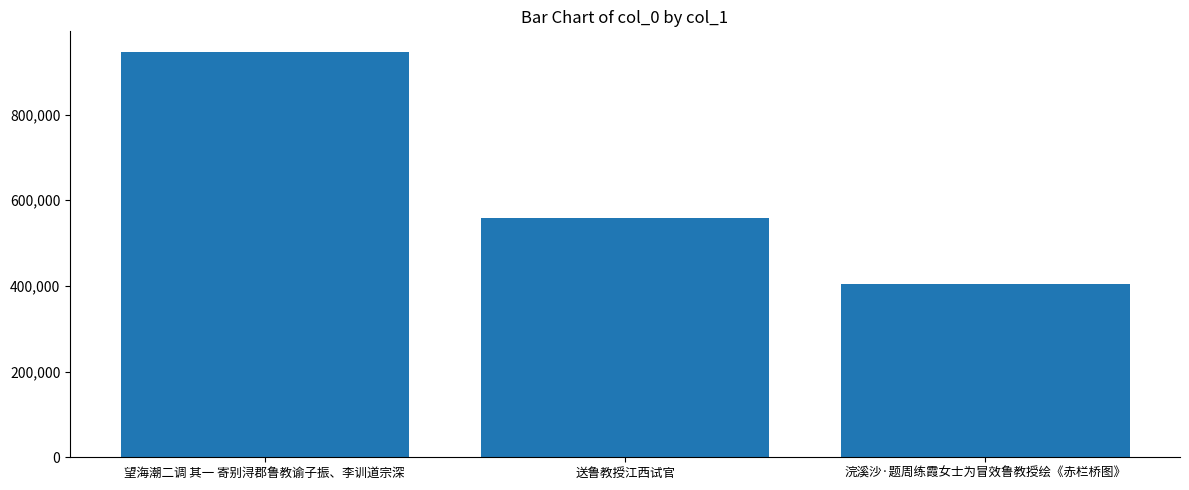

Rank the categories by value from lowest to highest.

浣溪沙·题周练霞女士为冒效鲁教授绘《赤栏桥图》, 送鲁教授江西试官, 望海潮二调 其一 寄别浔郡鲁教谕子振、李训道宗深